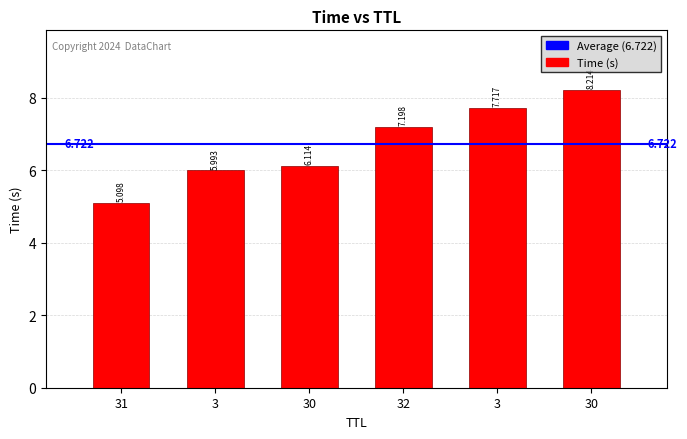

How many bars are there in total?

6